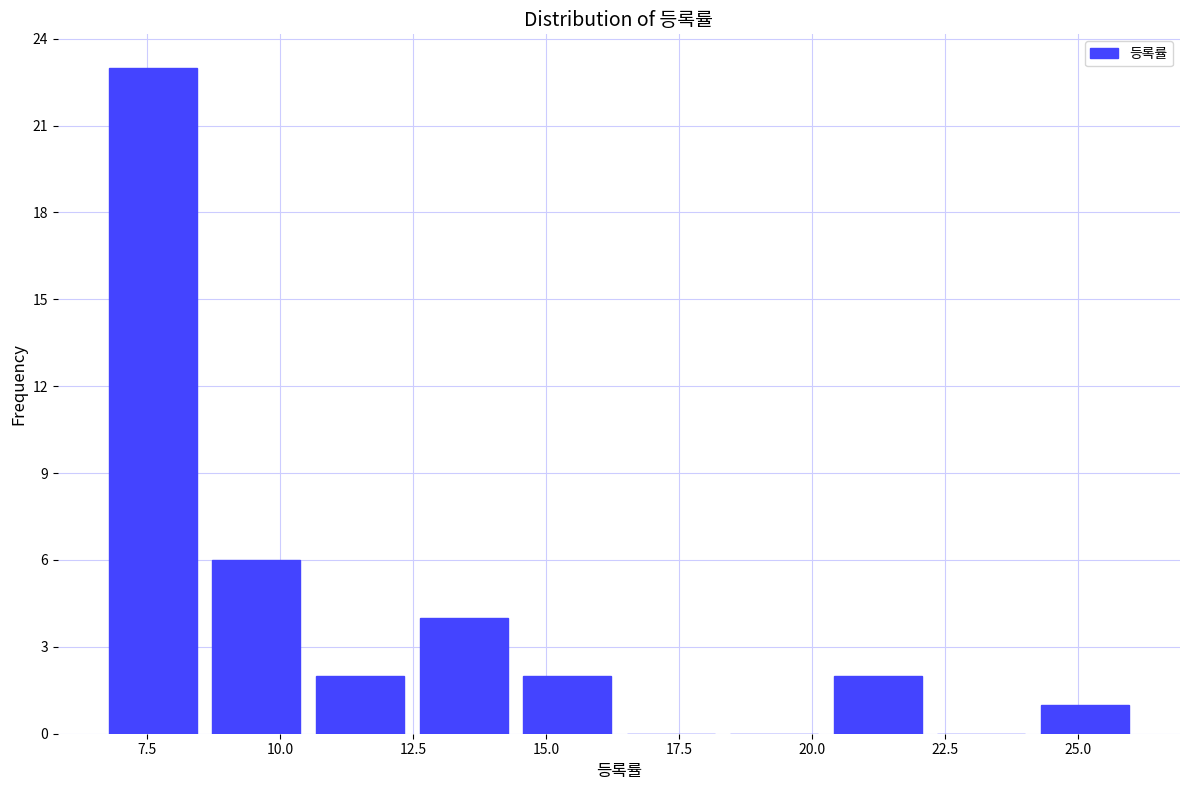

Read against the x-axis, roughly where is the centre of the tallest bar?

7.5